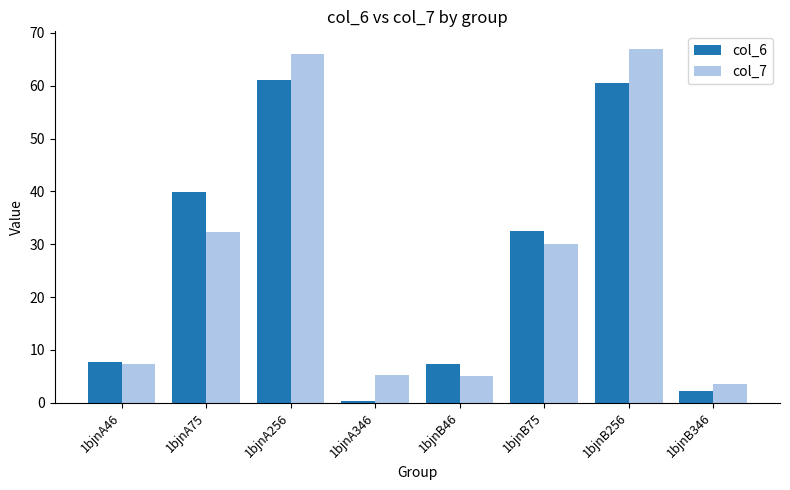

Which series has the widest spread of values?

col_7